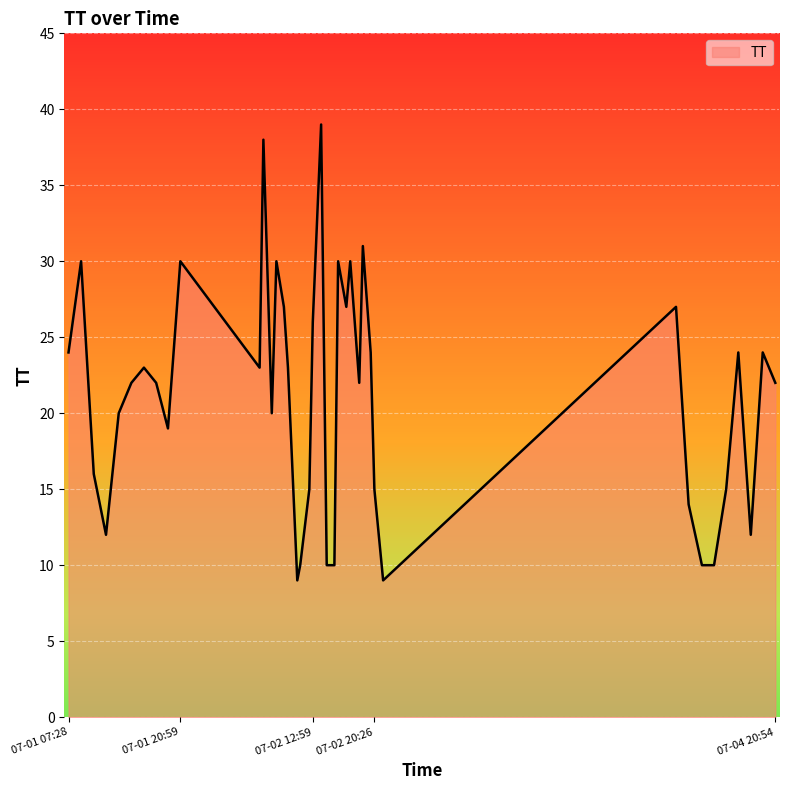

What is the smallest value displayed?

9